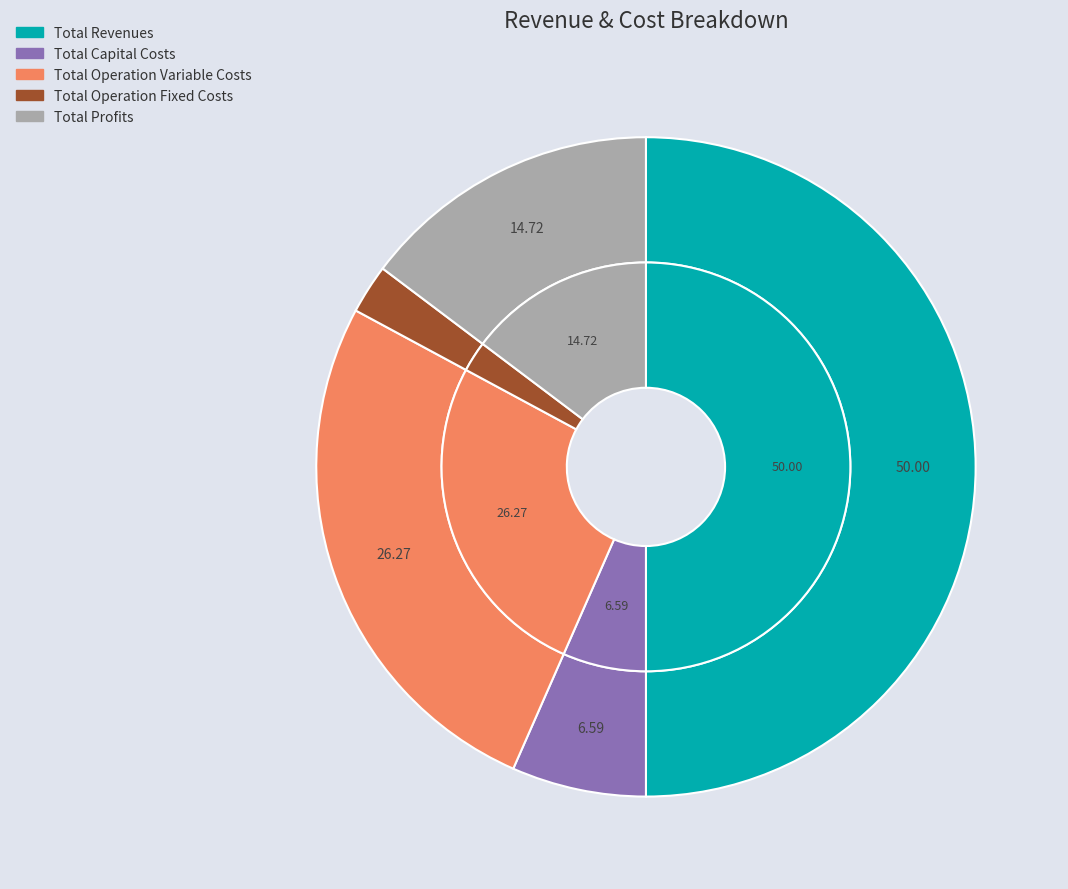

To the nearest percent, what is the combined percentage of Total Operation Fixed Costs and Total Profits?

17%